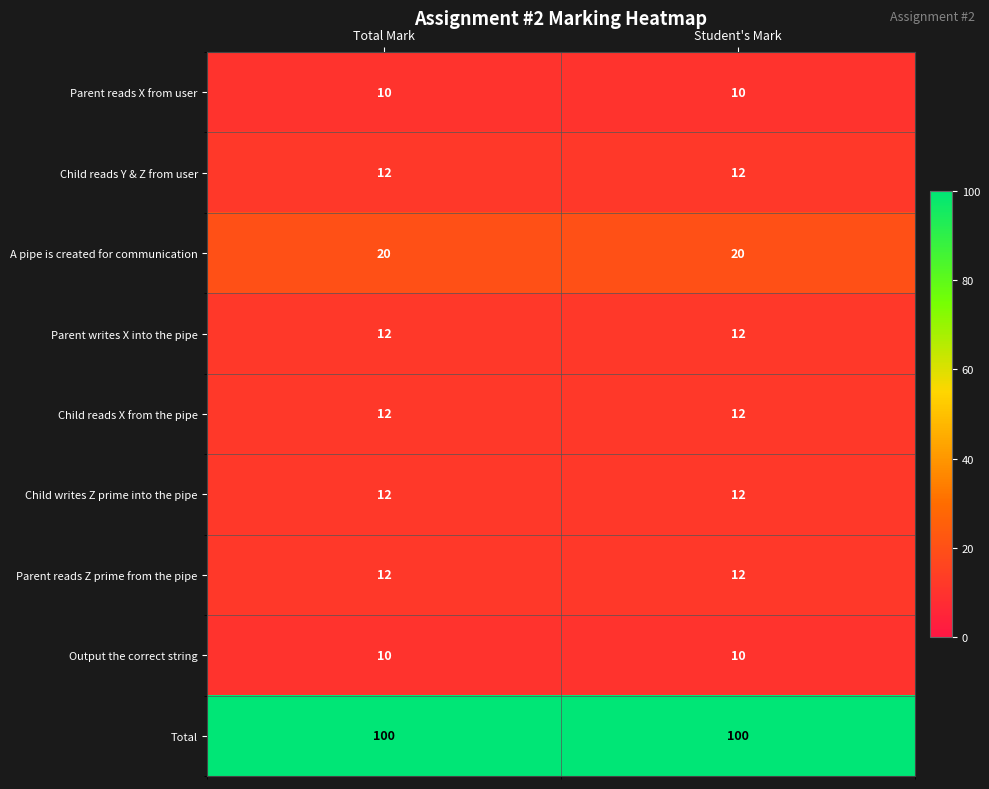

What is the sum of all Parent reads Z prime from the pipe values?

24